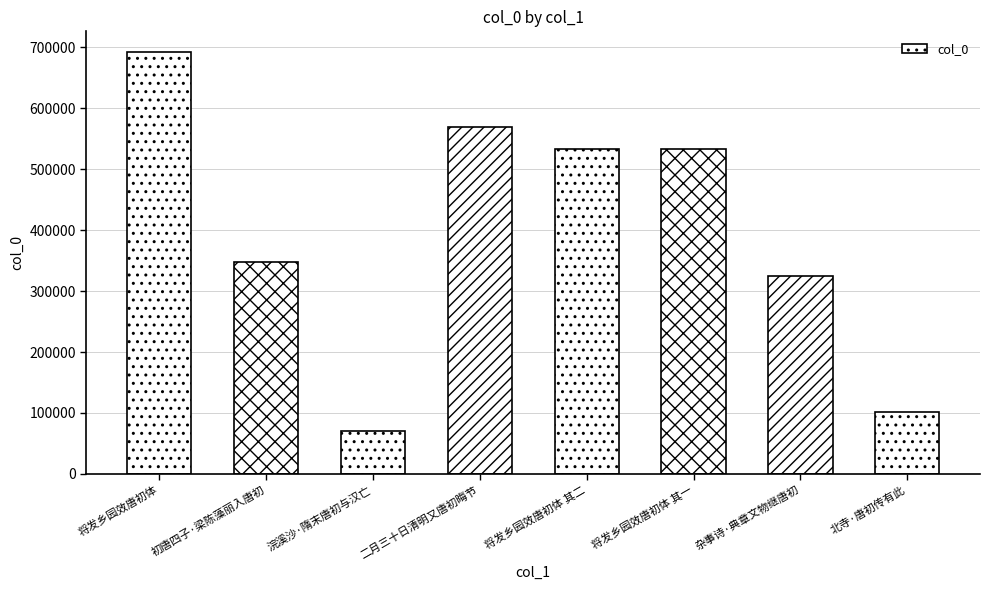

What is the average value?

396621